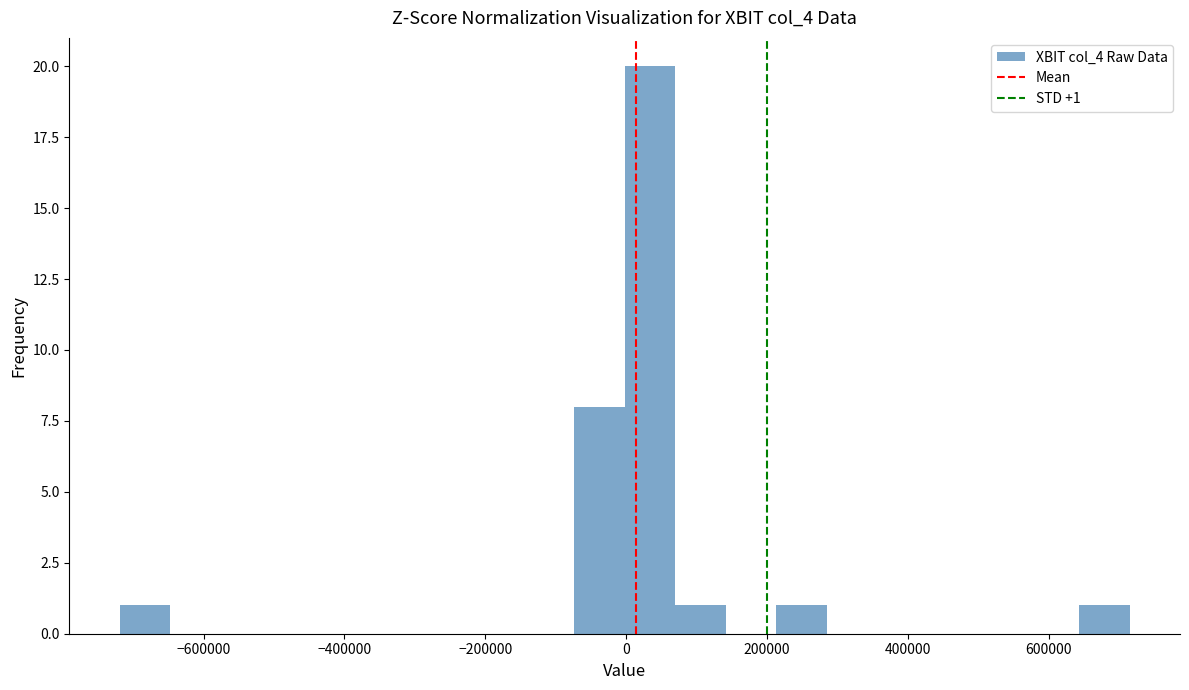

Around what value on the x-axis is the tallest bar? Give the approximate position of its centre, as read against the axis.

40000